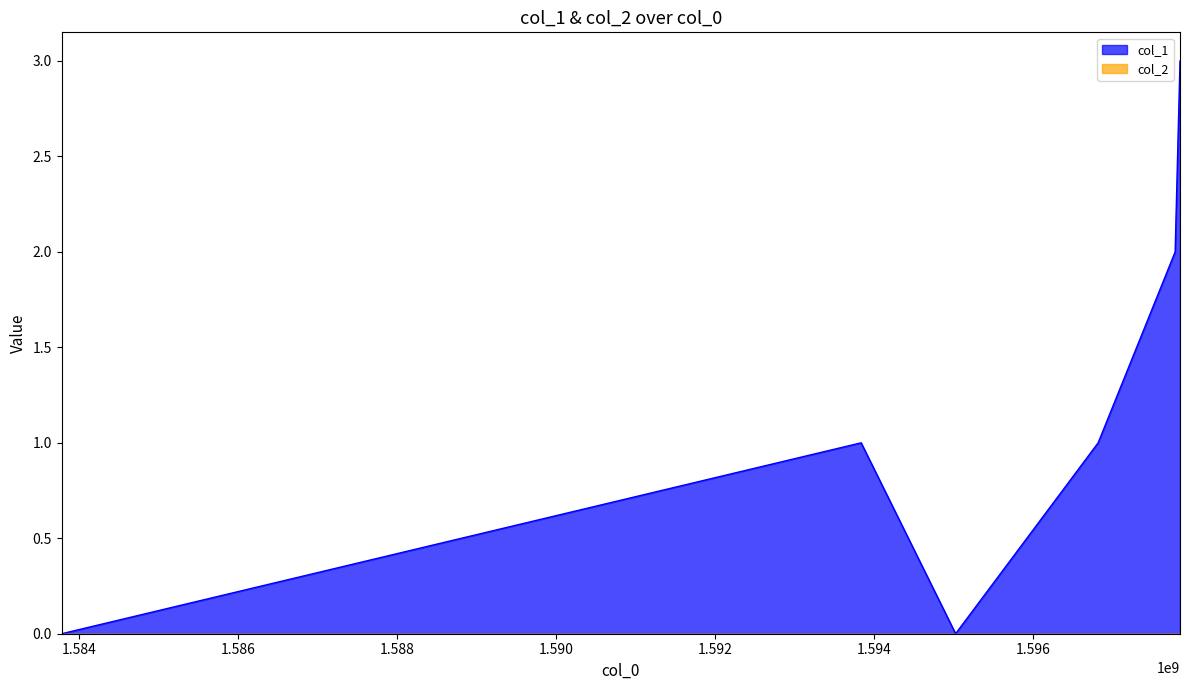

Reading right to left, list all the values displayed in this chart.

3	2	1	0	1	0